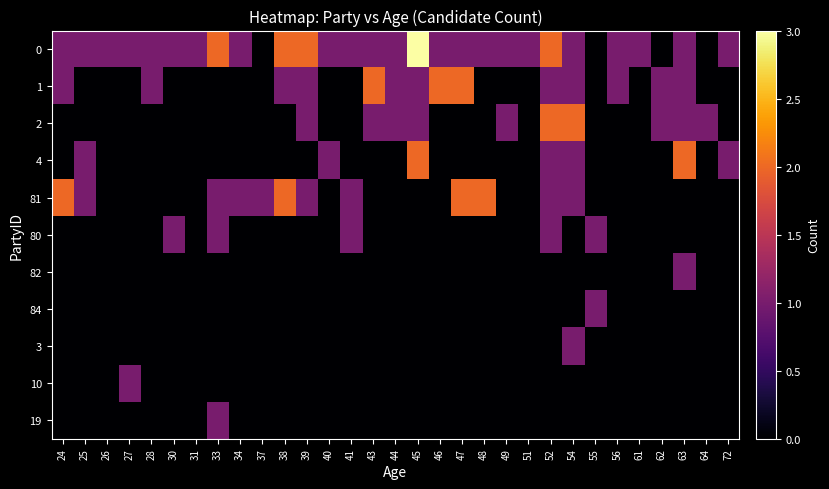

What is the greatest value displayed?

3